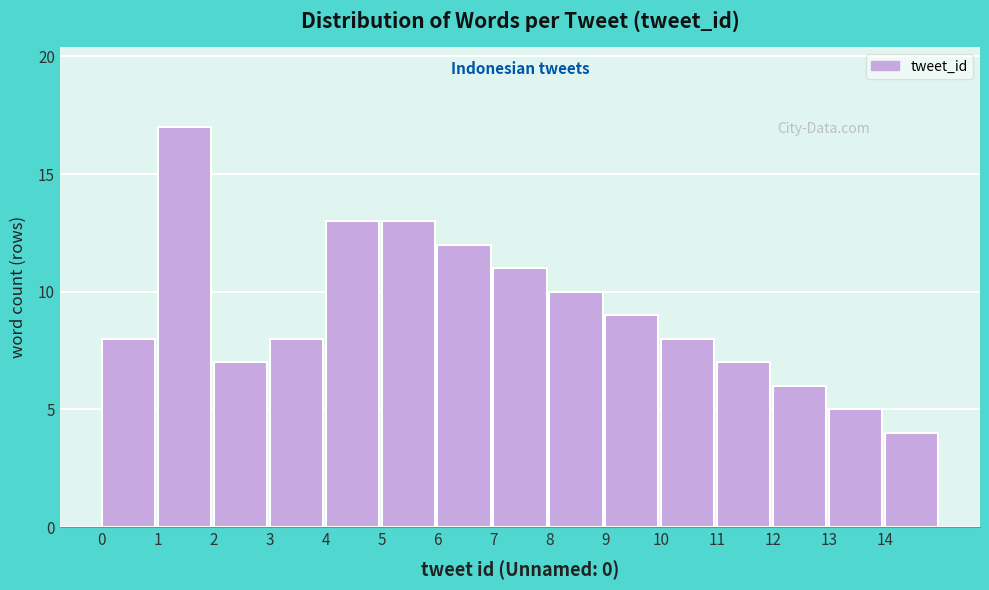

Reading right to left, list all the values displayed in this chart.

14=4	13=5	12=6	11=7	10=8	9=9	8=10	7=11	6=12	5=13	4=13	3=8	2=7	1=17	0=8